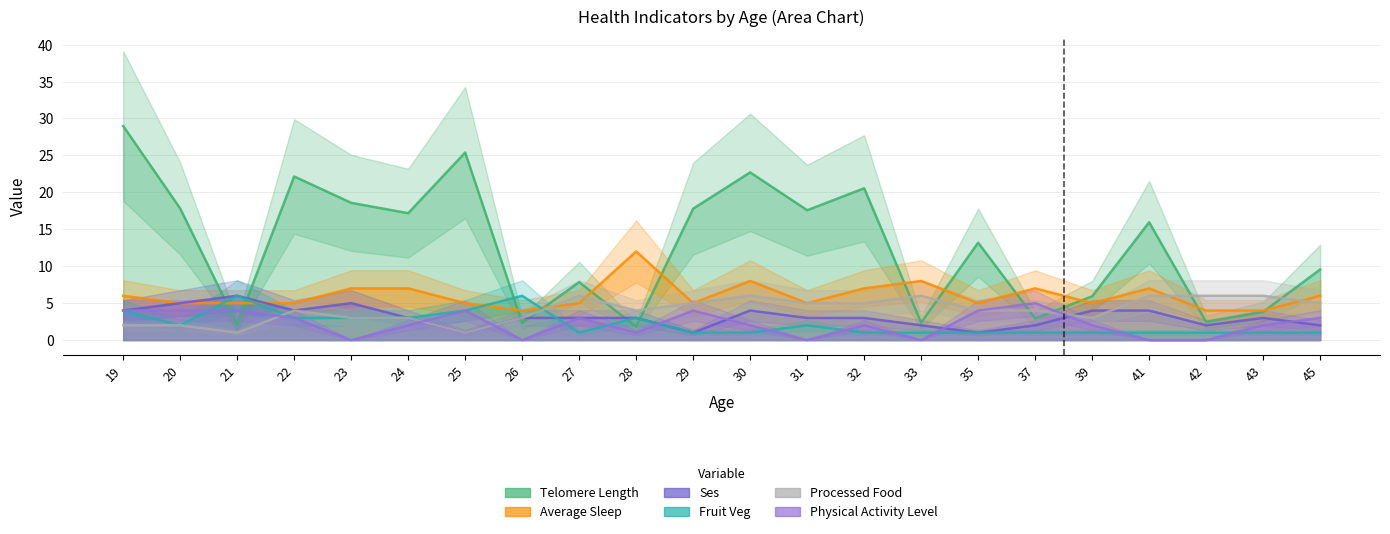

Which series has the widest spread of values?

Telomere Length